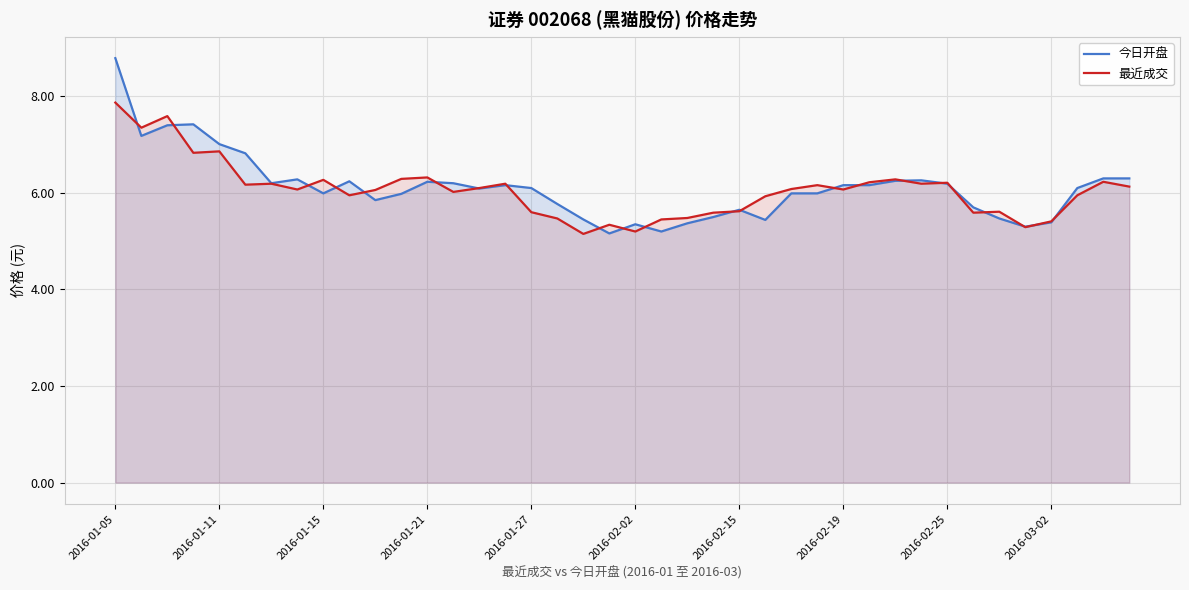

What is the difference between the second highest and second lowest values in the 今日开盘 series?

2.2